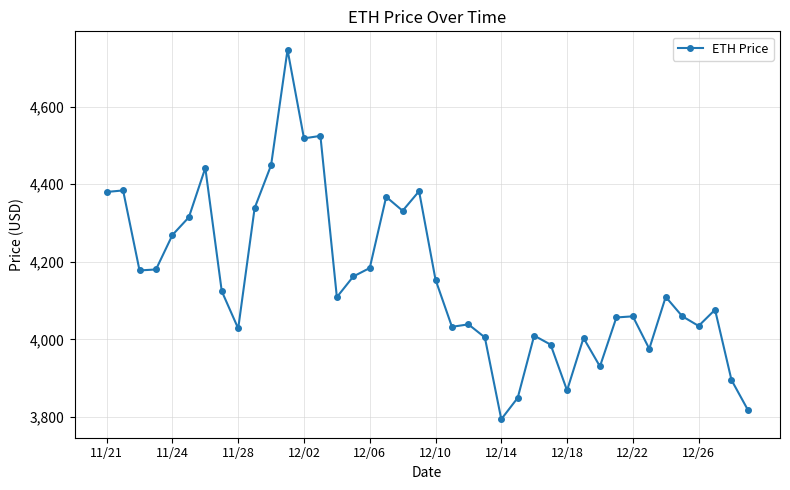

What is the difference between the maximum and minimum values?

952.1